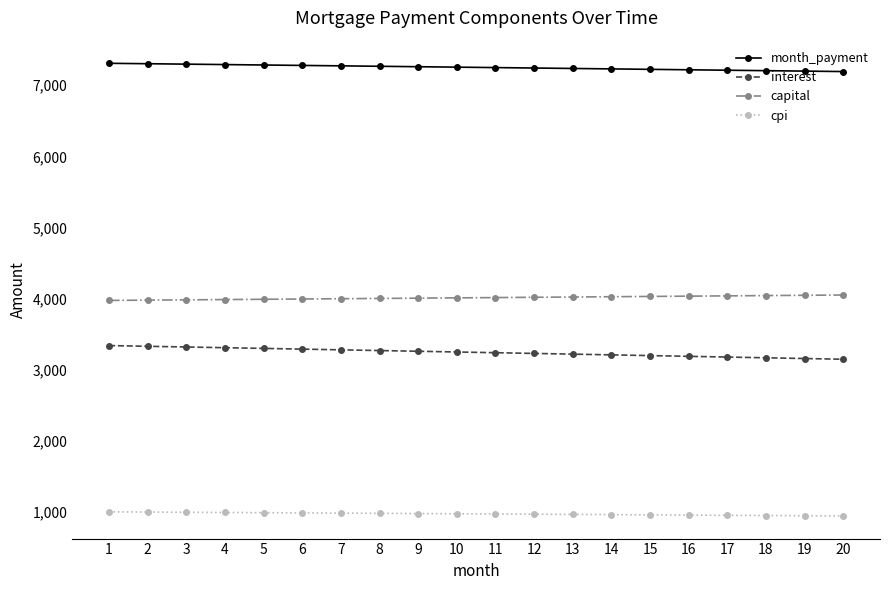

How many values in the capital series exceed 4012?

10